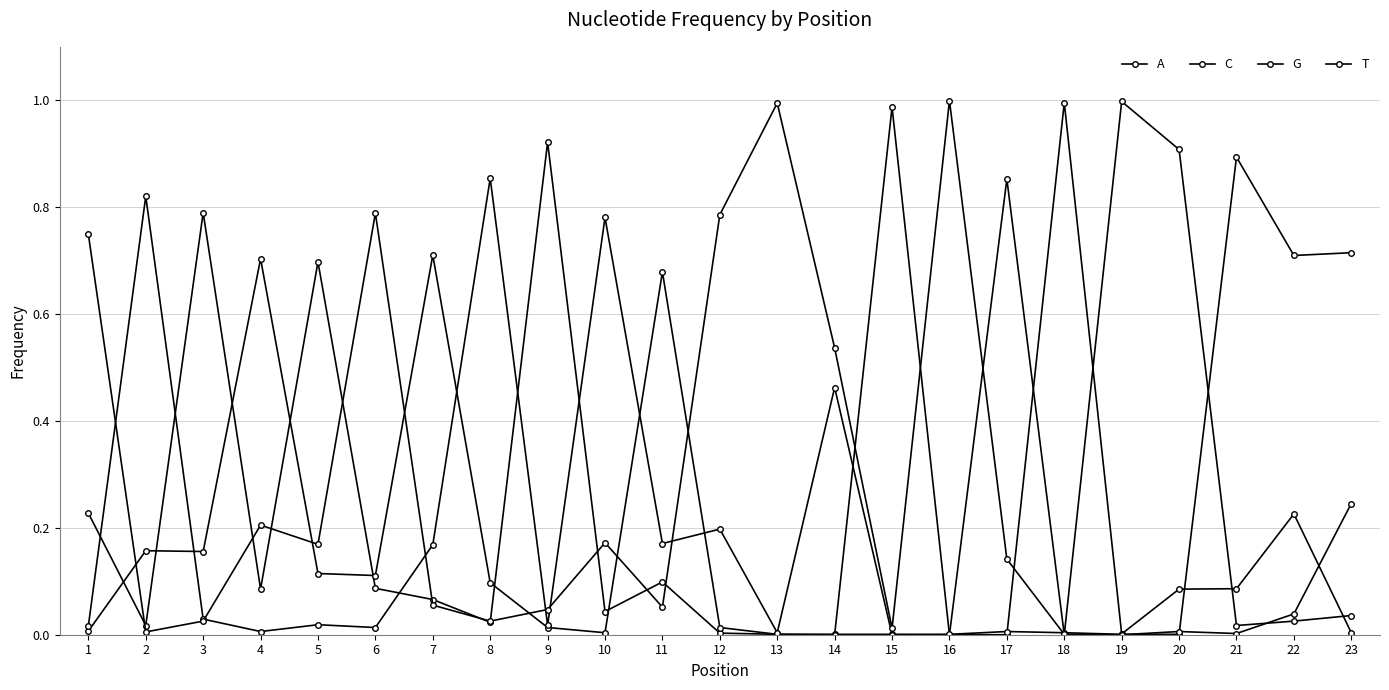

How many series are shown in this chart?

4